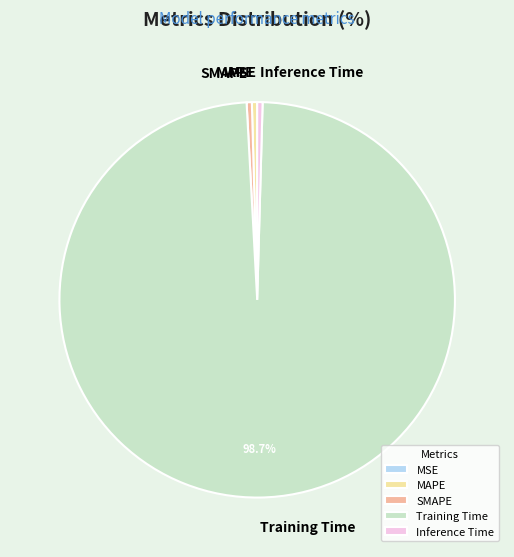

Between Training Time and SMAPE, which is larger?

Training Time